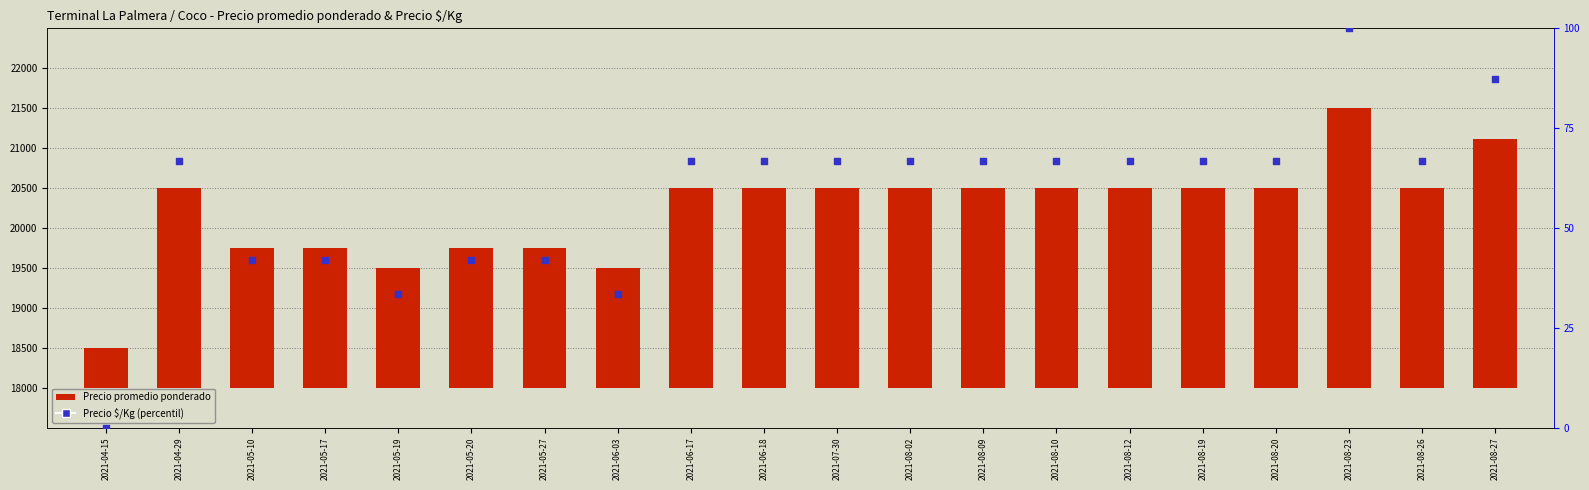

Is the value of Precio $/Kg (percentil) at 2021-08-27 greater than the value of Precio promedio ponderado at 2021-05-10?

No